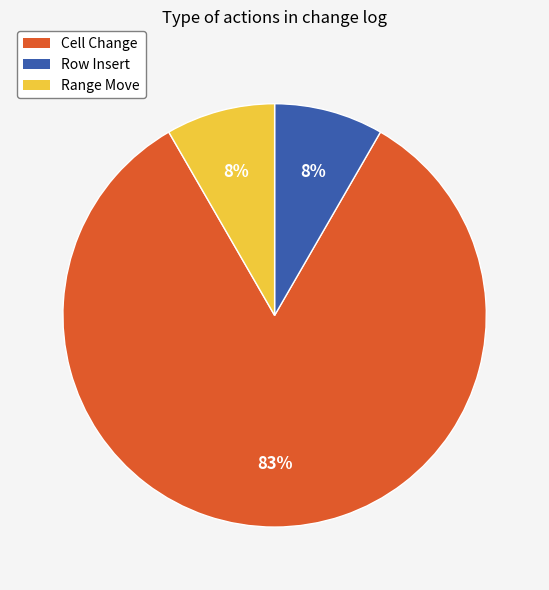

Combined, do Cell Change and Range Move account for over 50%?

Yes